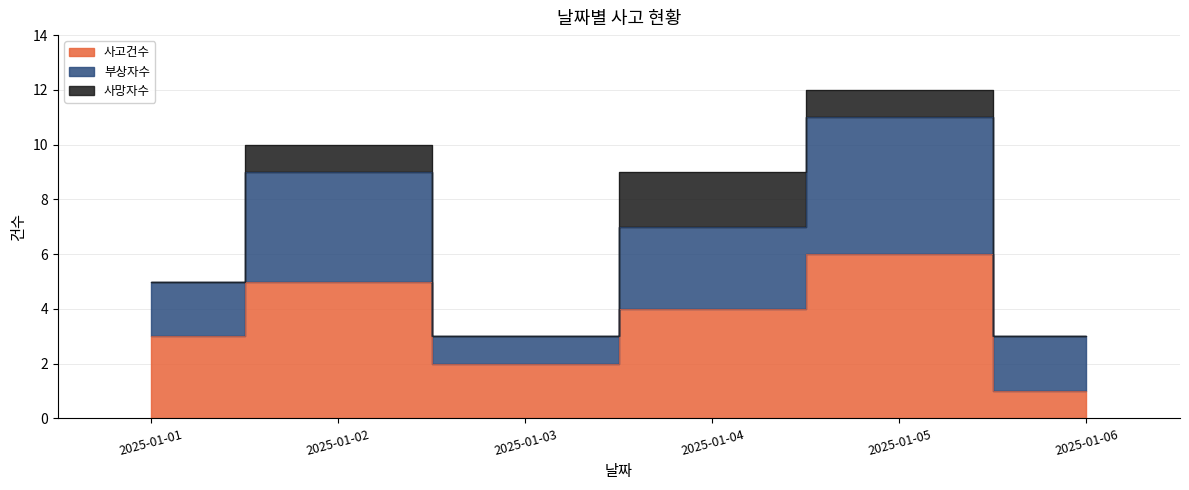

True or false: 사고건수 has a value of 4 at 2025-01-04.

True